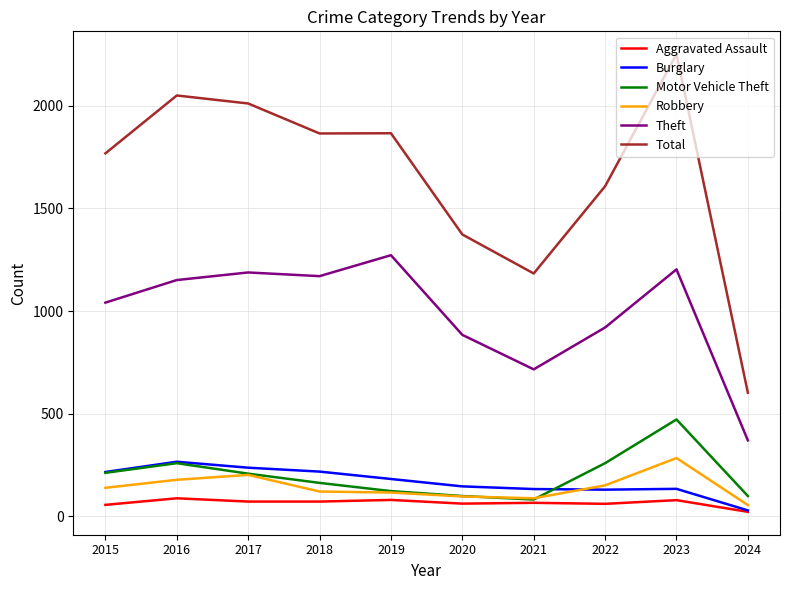

What is the maximum value for Total?

2251